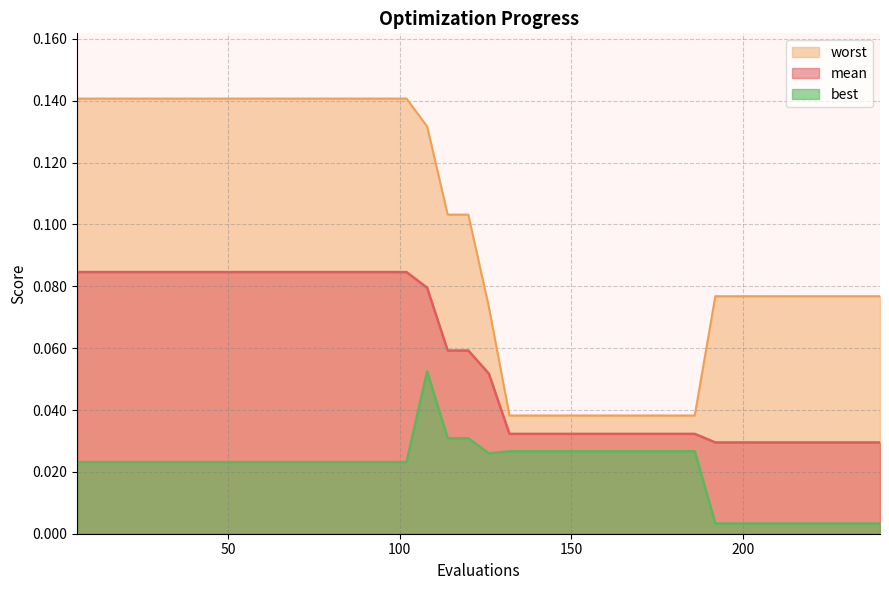

How many mean values are between 0 and 1?

40